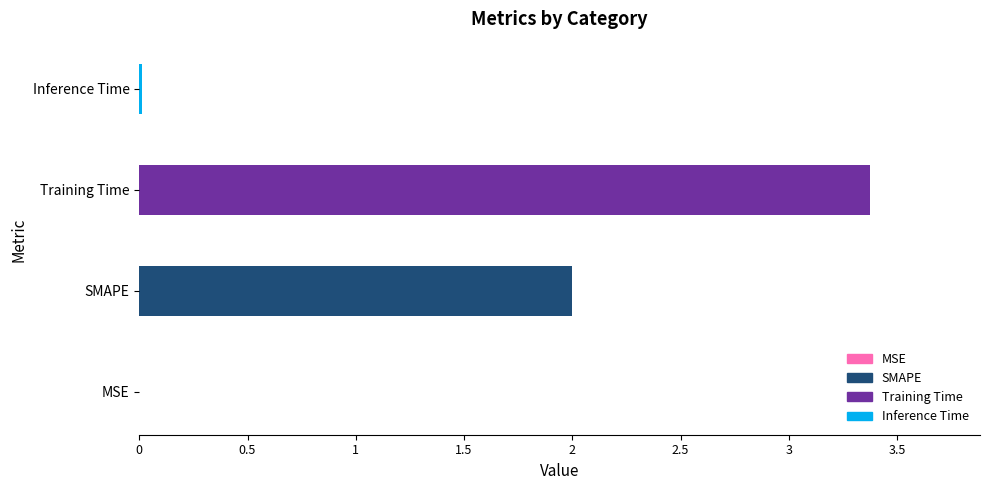

Between SMAPE and Inference Time, which is larger?

SMAPE